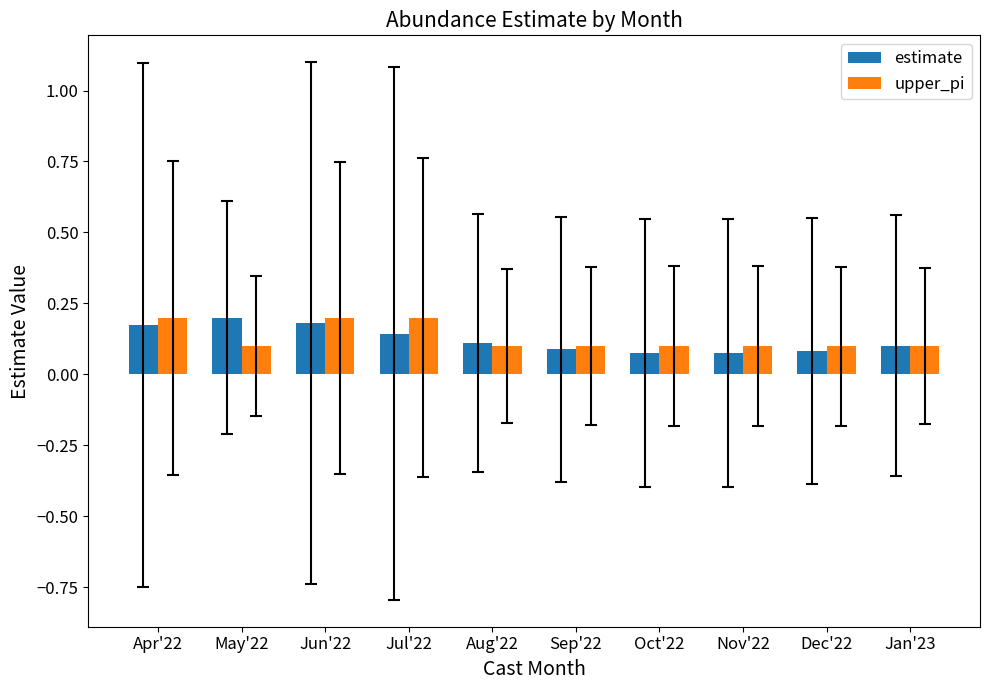

What is the sum of all upper_pi values?

1.3